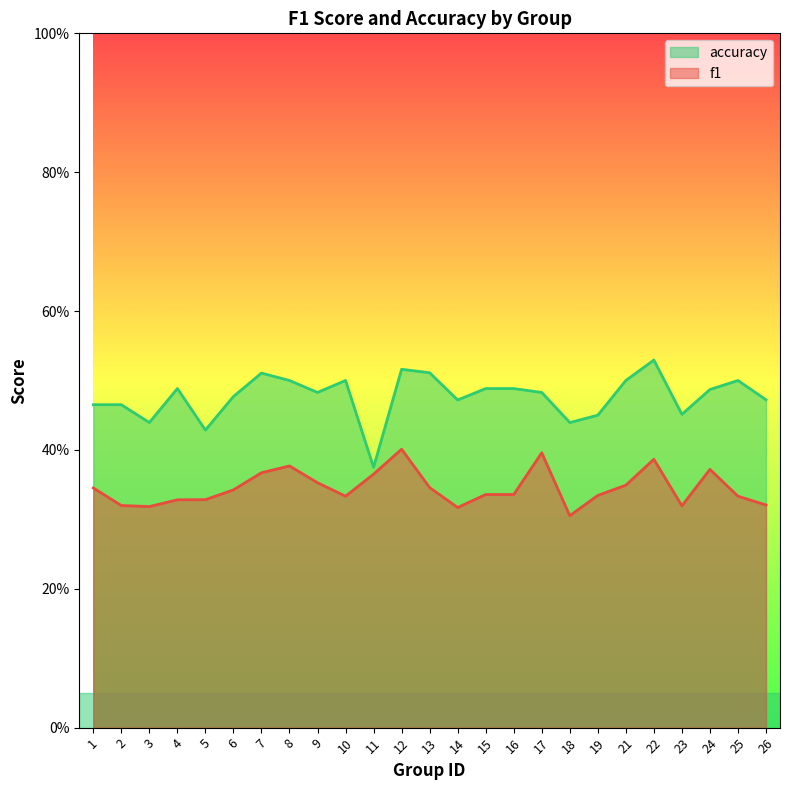

How many interior local valleys does the f1 series have?

5